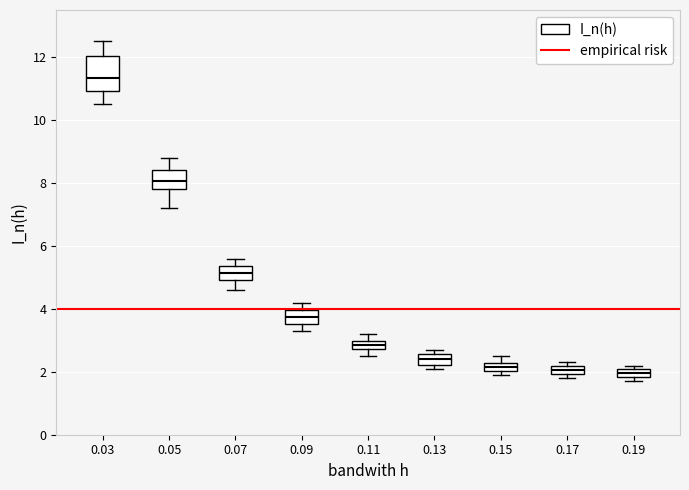

Where is the lower edge of the box at x = 0.07 on the y-axis? The values are not printed on the chart, so give them approximately, as read against the axis.

5.0